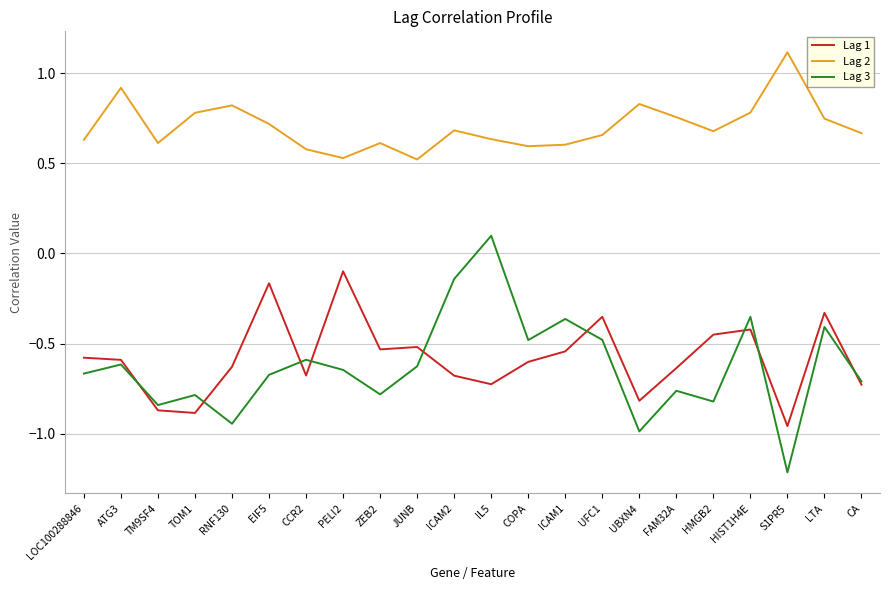

Which series has the widest spread of values?

Lag 3